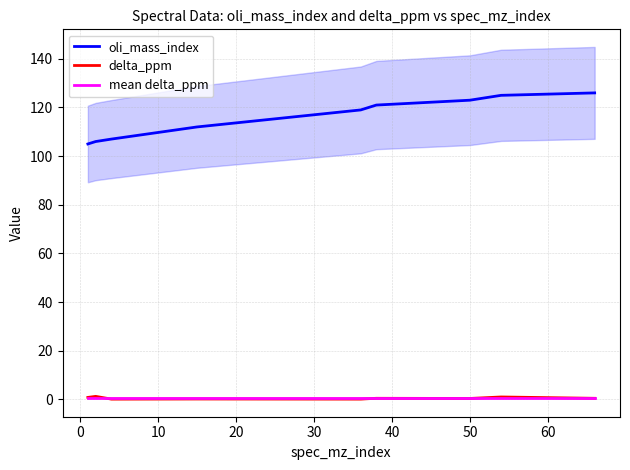

What is the maximum value for oli_mass_index?

126.0